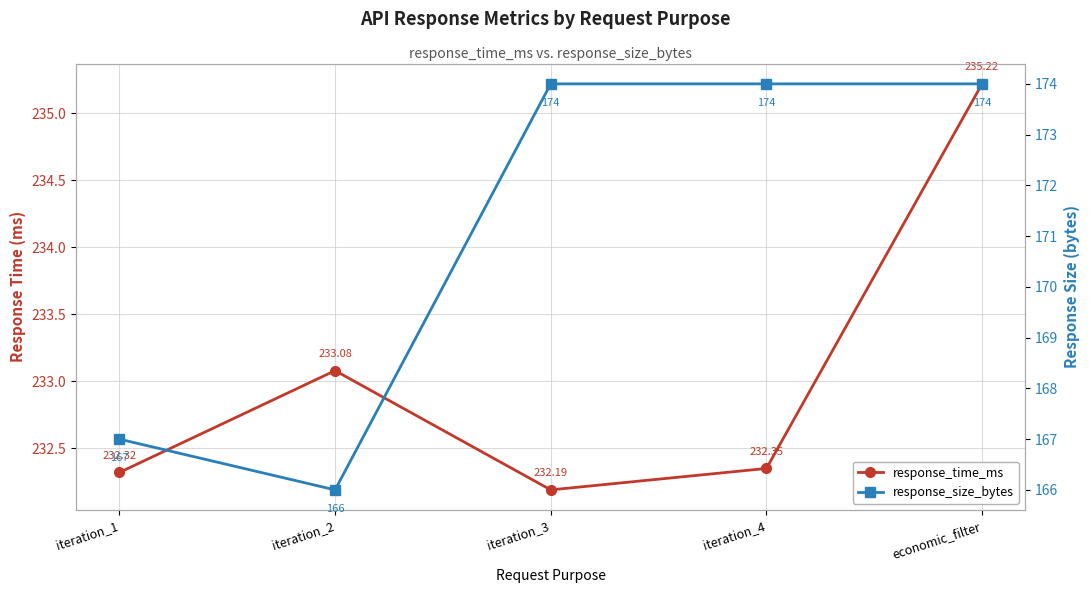

At which category does response_time_ms reach its first local peak?

iteration_2